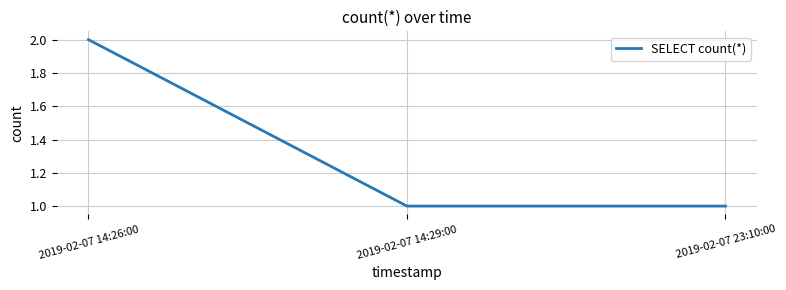

What is the difference between the maximum and minimum values?

1